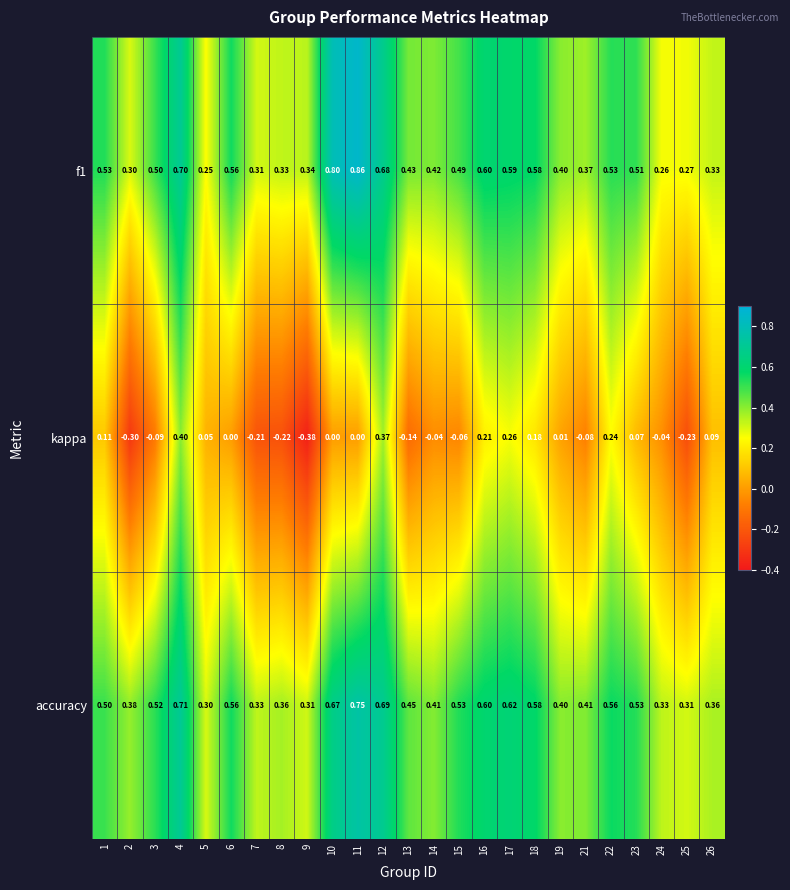

Is the value of accuracy at 15 greater than the value of kappa at 14?

Yes